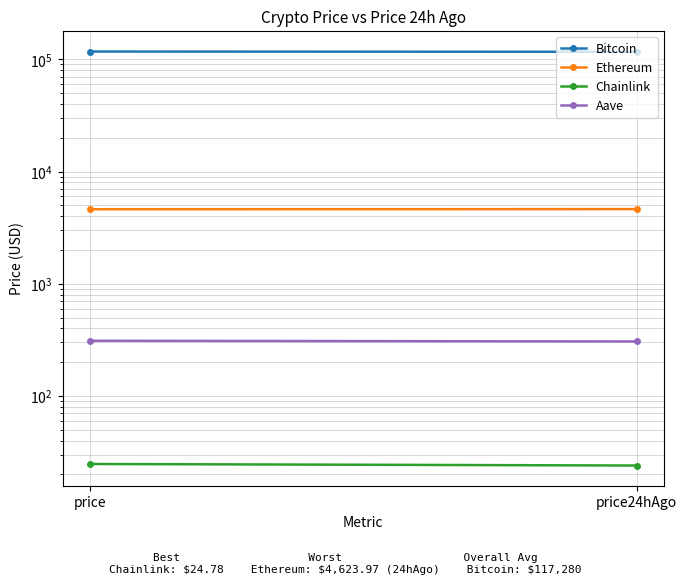

Reading left to right, extract all data points from this chart.

Bitcoin: 117280.0	116597.0
Ethereum: 4612.5	4624.0
Chainlink: 24.8	24.0
Aave: 310.5	306.1